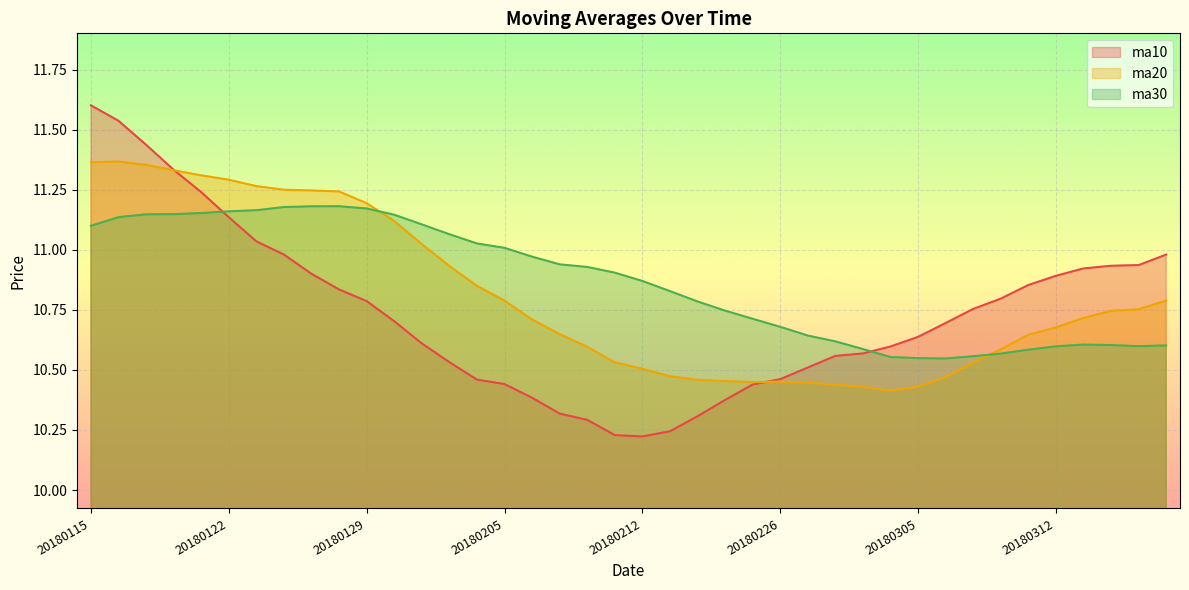

After their last crossing, which series has the higher values: ma10 or ma30?

ma10